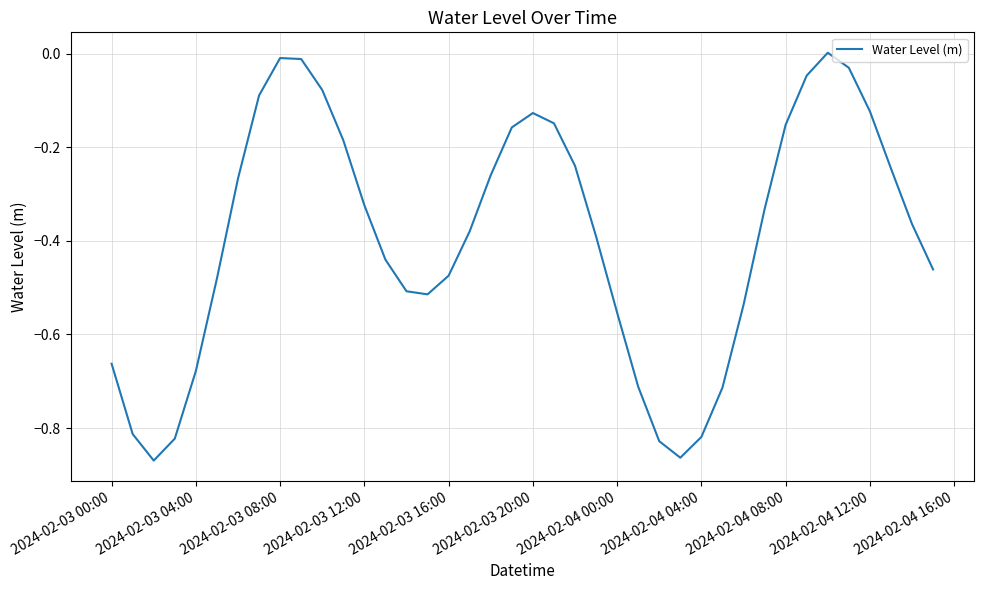

What is the difference between the maximum and minimum values?

0.9